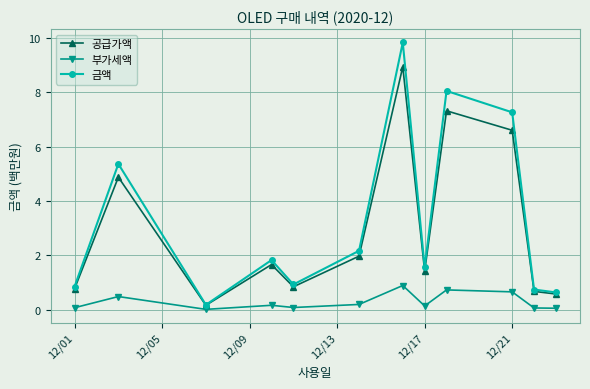

Rank the series by their maximum value, from lowest to highest.

부가세액, 공급가액, 금액